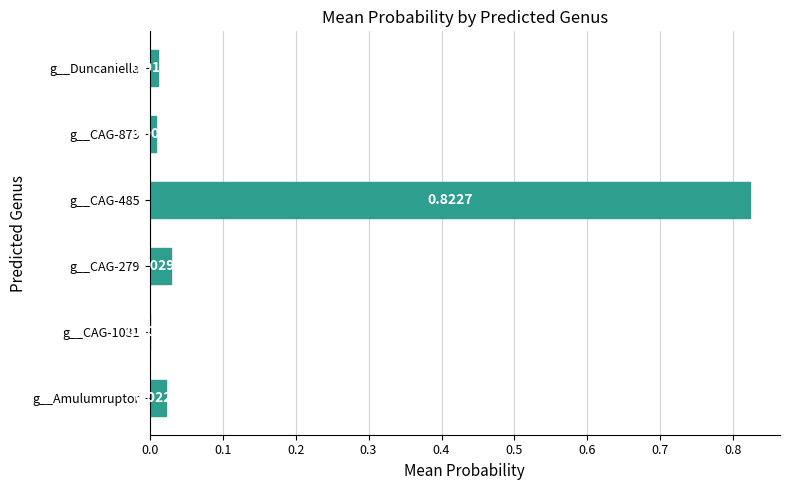

Between g__CAG-873 and g__Duncaniella, which is larger?

g__Duncaniella